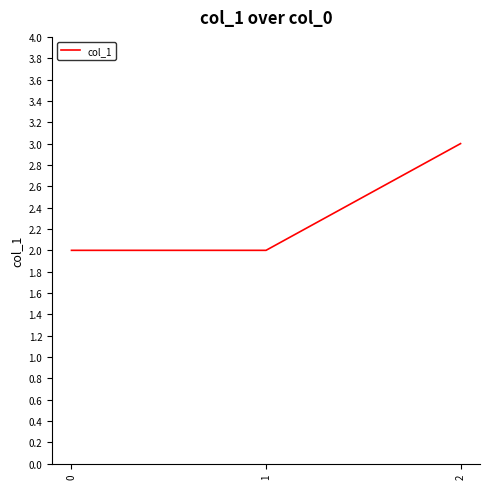

The chart shows a value of 2 at 0. True or false?

True